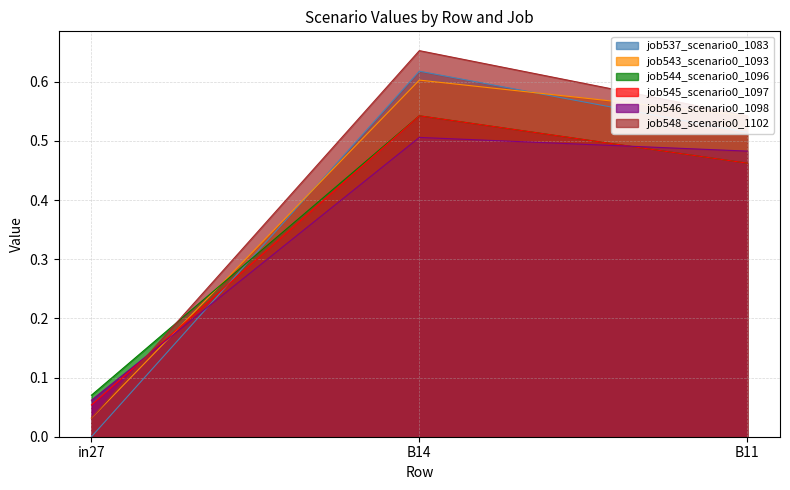

Which series has the largest total across all categories?

job548_scenario0_1102